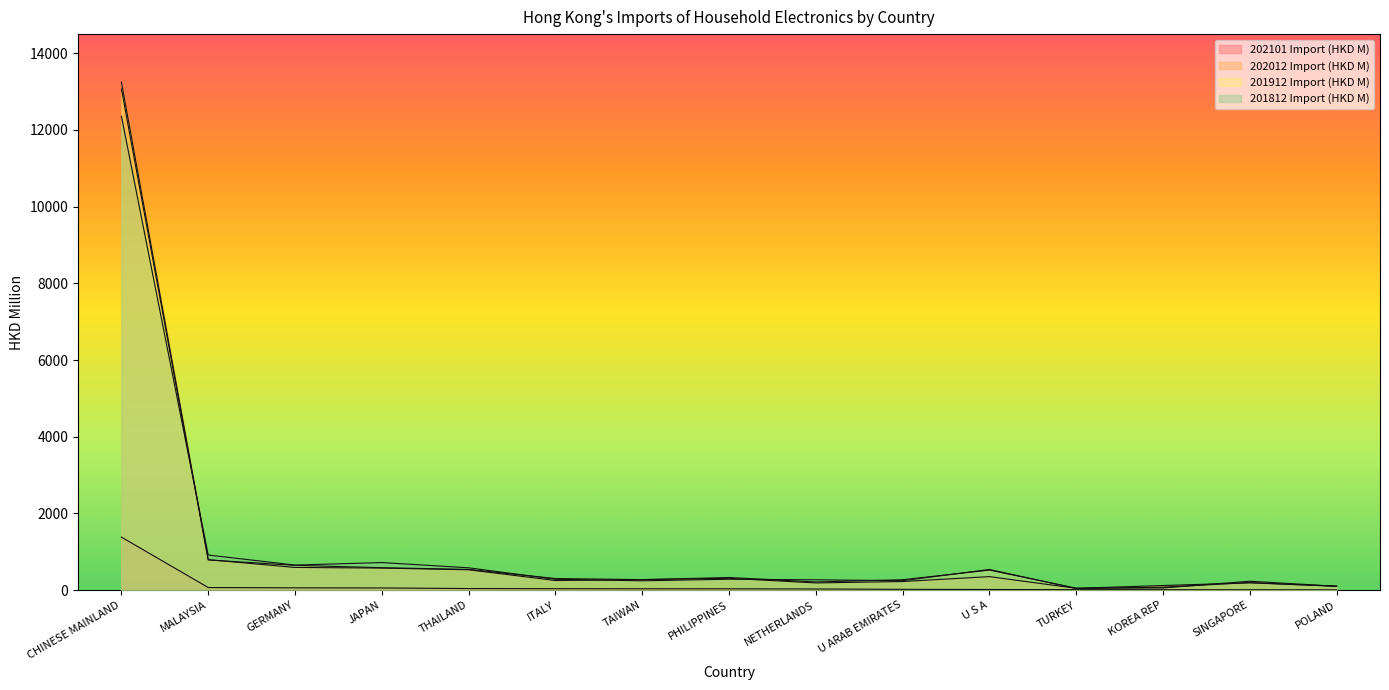

Reading left to right, transcribe all the data shown in this chart.

202101 Import (HKD M): CHINESE MAINLAND=1382.1	MALAYSIA=67.5	GERMANY=59.4	JAPAN=56.3	THAILAND=41.1	ITALY=37.7	TAIWAN=35.6	PHILIPPINES=34.8	NETHERLANDS=30.2	U ARAB EMIRATES=20.5	U S A=16.3	TURKEY=12.0	KOREA REP=11.3	SINGAPORE=9.7	POLAND=7.9
202012 Import (HKD M): CHINESE MAINLAND=13248.3	MALAYSIA=793.5	GERMANY=591.7	JAPAN=574.3	THAILAND=530.4	ITALY=250.6	TAIWAN=273.3	PHILIPPINES=308.6	NETHERLANDS=187.6	U ARAB EMIRATES=224.5	U S A=351.9	TURKEY=47.3	KOREA REP=120.1	SINGAPORE=190.0	POLAND=102.8
201912 Import (HKD M): CHINESE MAINLAND=13068.5	MALAYSIA=787.9	GERMANY=645.3	JAPAN=585.4	THAILAND=539.7	ITALY=302.4	TAIWAN=273.9	PHILIPPINES=329.4	NETHERLANDS=211.8	U ARAB EMIRATES=271.8	U S A=521.6	TURKEY=50.1	KOREA REP=56.6	SINGAPORE=232.1	POLAND=100.9
201812 Import (HKD M): CHINESE MAINLAND=12358.5	MALAYSIA=915.2	GERMANY=653.3	JAPAN=718.5	THAILAND=582.1	ITALY=283.0	TAIWAN=243.1	PHILIPPINES=284.5	NETHERLANDS=269.3	U ARAB EMIRATES=245.2	U S A=539.1	TURKEY=42.8	KOREA REP=76.2	SINGAPORE=197.5	POLAND=98.7